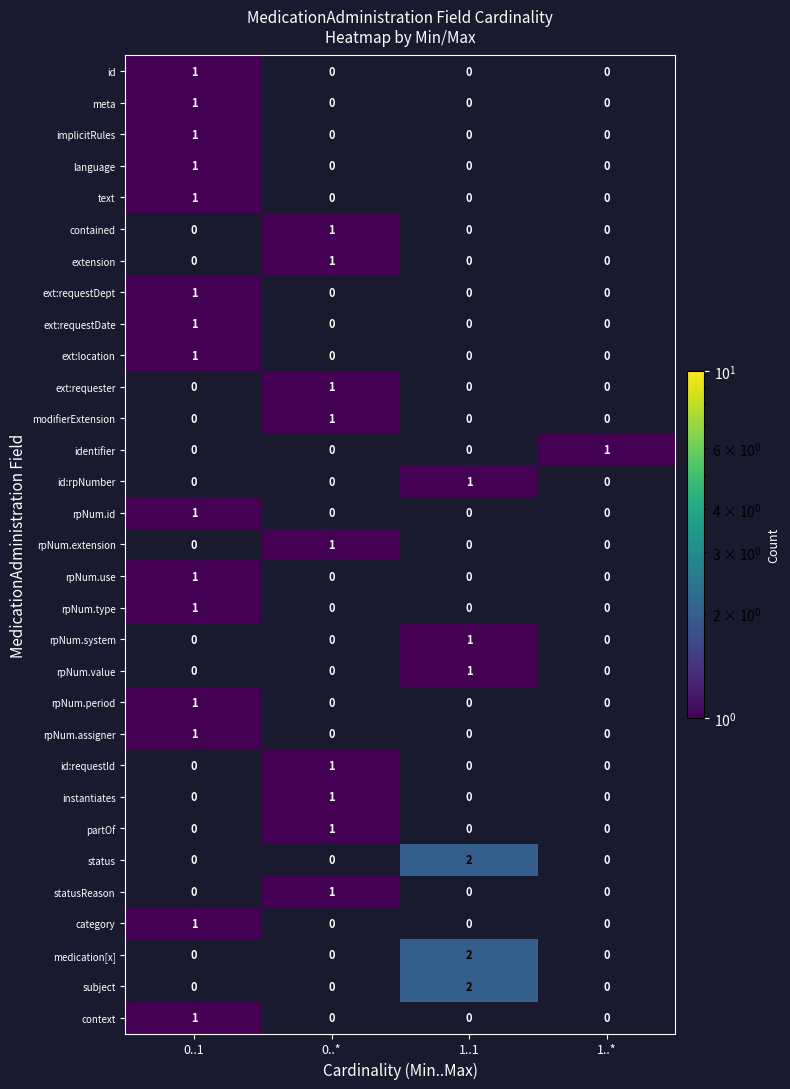

How many values in rpNum.value are above zero?

1